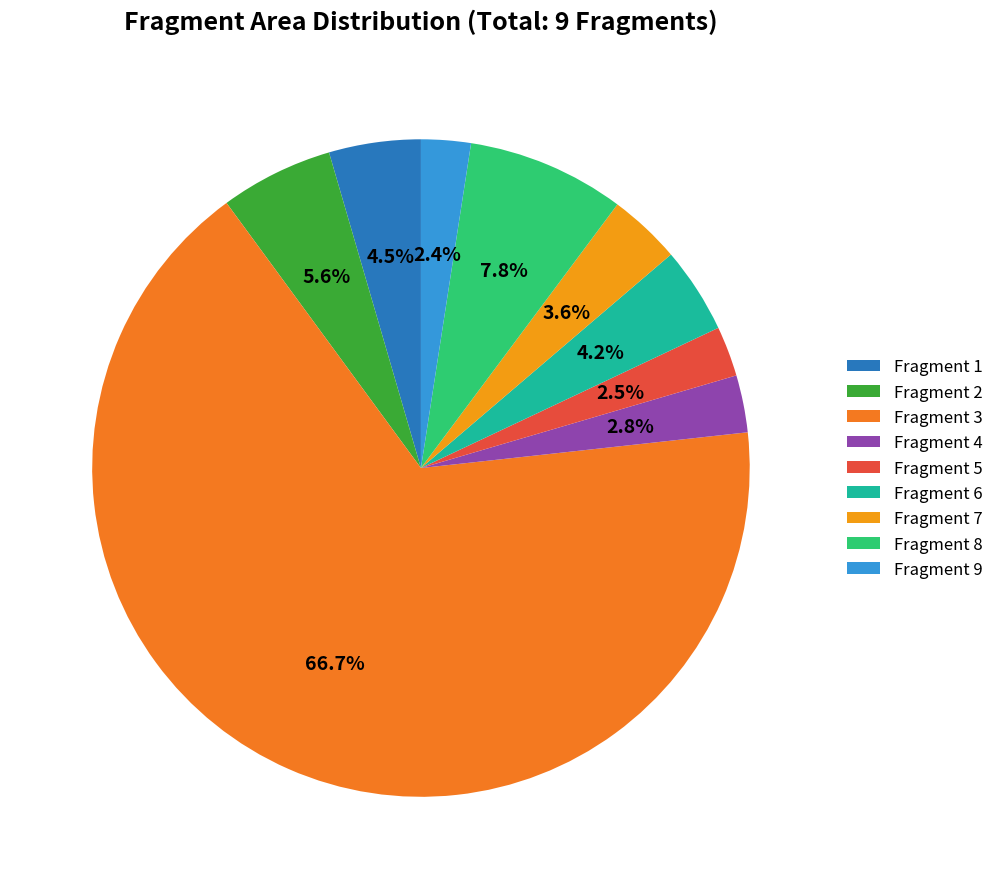

Count the number of slices in the pie.

9